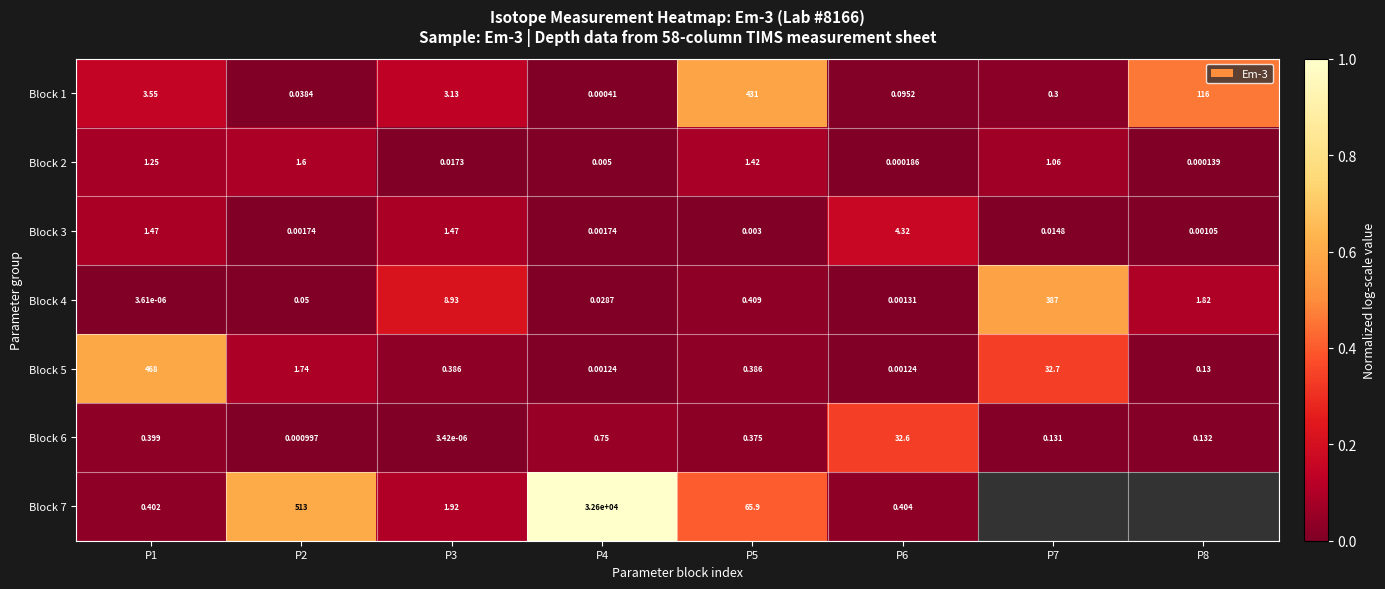

How many data points does each series have?

8